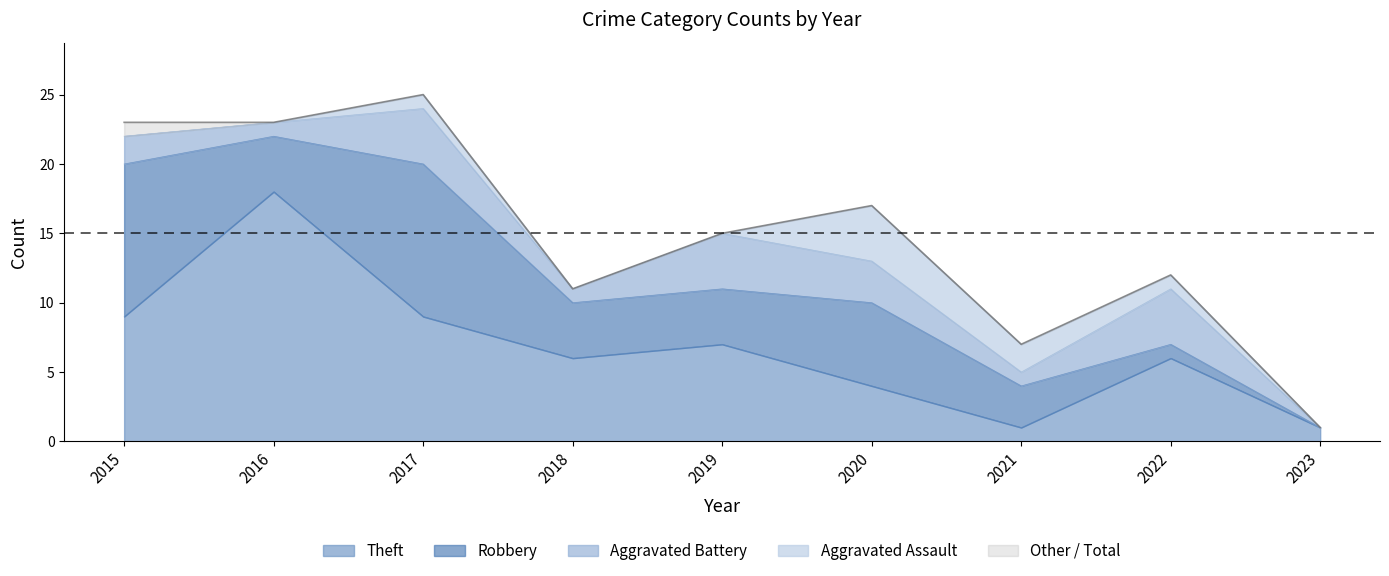

Reading left to right, what are all the values shown in this chart?

Aggravated Assault: 2015=0	2016=0	2017=1	2018=0	2019=0	2020=4	2021=2	2022=1	2023=0
Aggravated Battery: 2015=2	2016=1	2017=4	2018=1	2019=4	2020=3	2021=1	2022=4	2023=0
Robbery: 2015=11	2016=4	2017=11	2018=4	2019=4	2020=6	2021=3	2022=1	2023=0
Theft: 2015=9	2016=18	2017=9	2018=6	2019=7	2020=4	2021=1	2022=6	2023=1
Total: 2015=23	2016=23	2017=25	2018=11	2019=15	2020=17	2021=7	2022=12	2023=1